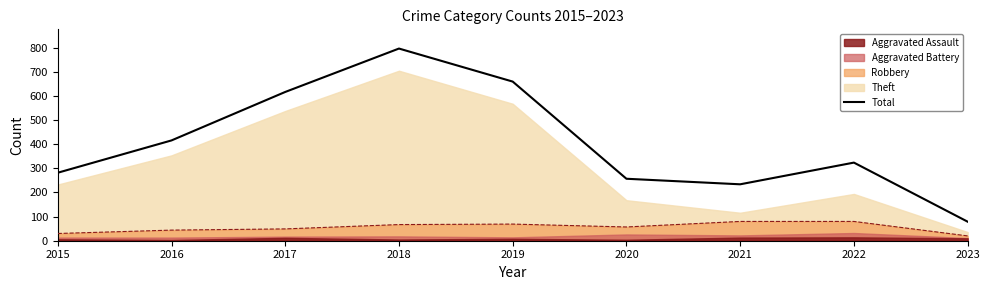

Reading left to right, what are all the values shown in this chart?

Total: 282	416	617	797	660	257	234	324	79
Robbery (line): 30	44	49	67	69	57	80	80	20